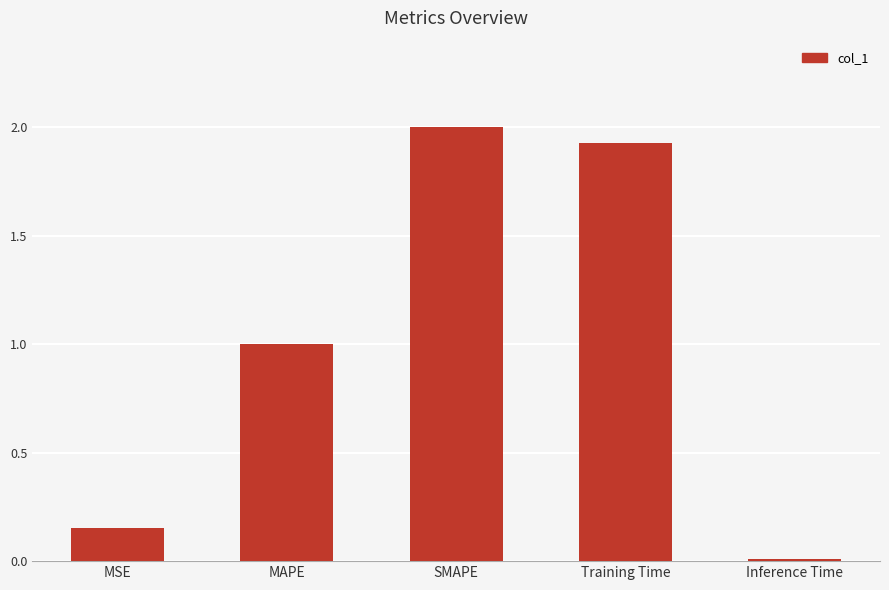

What is the difference between the maximum and minimum values?

2.0